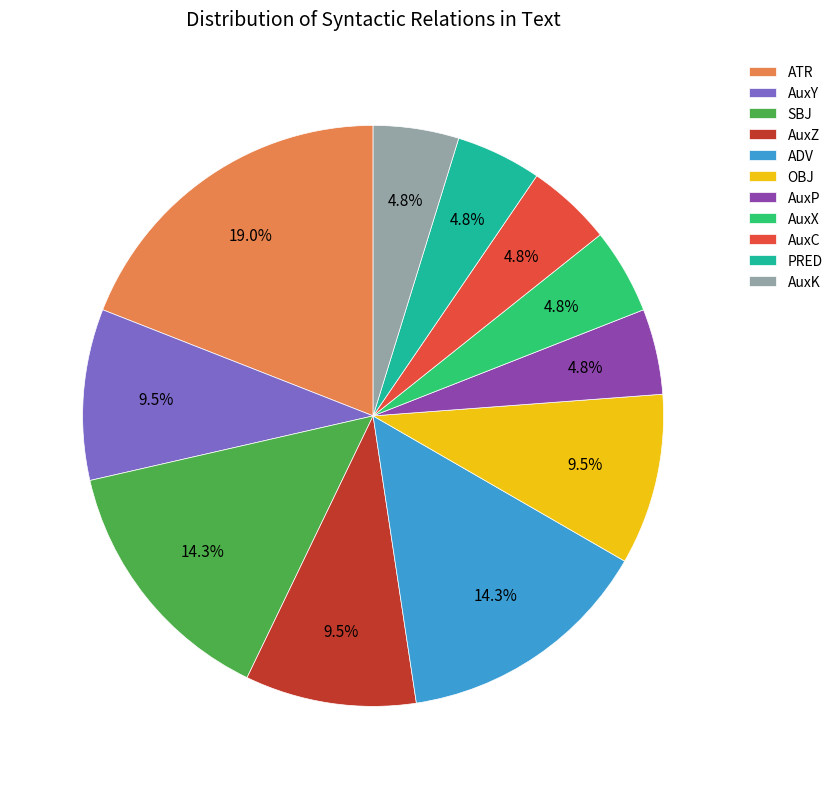

What is the total percentage of AuxY and AuxP?

14.3%